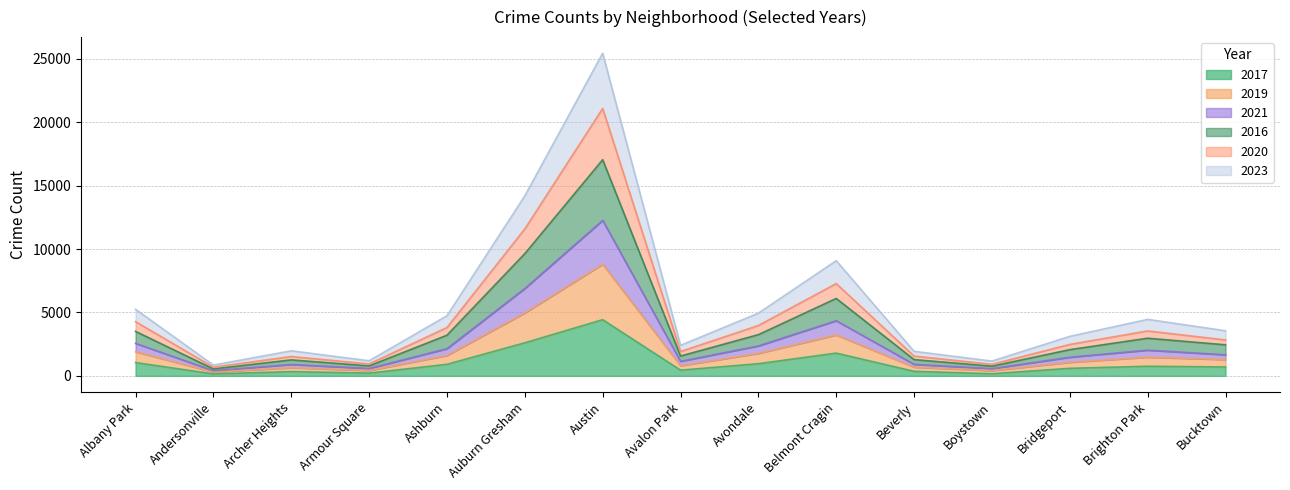

Does the chart have visible grid lines?

Yes